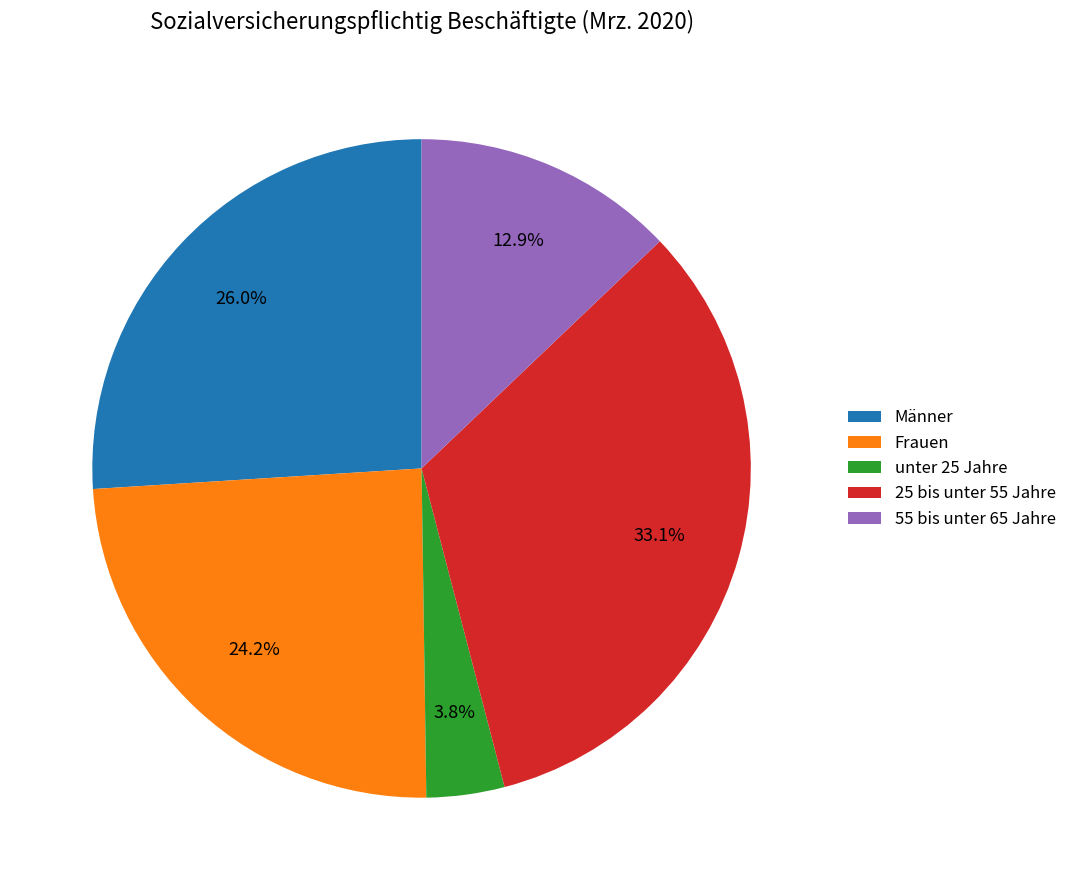

How many slices are in this pie chart?

5